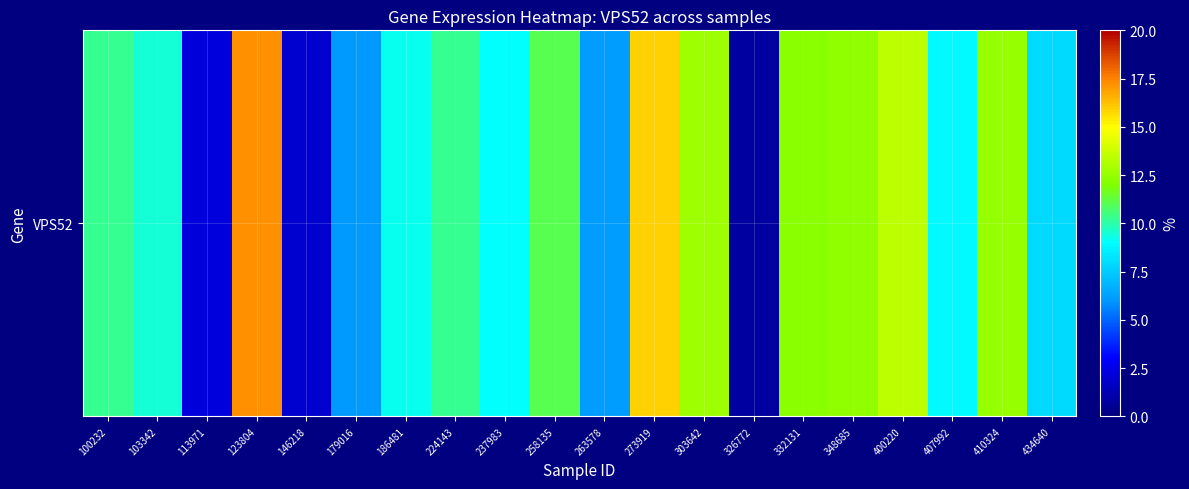

What is the sum of the values at 263578 and 179016?

12.2